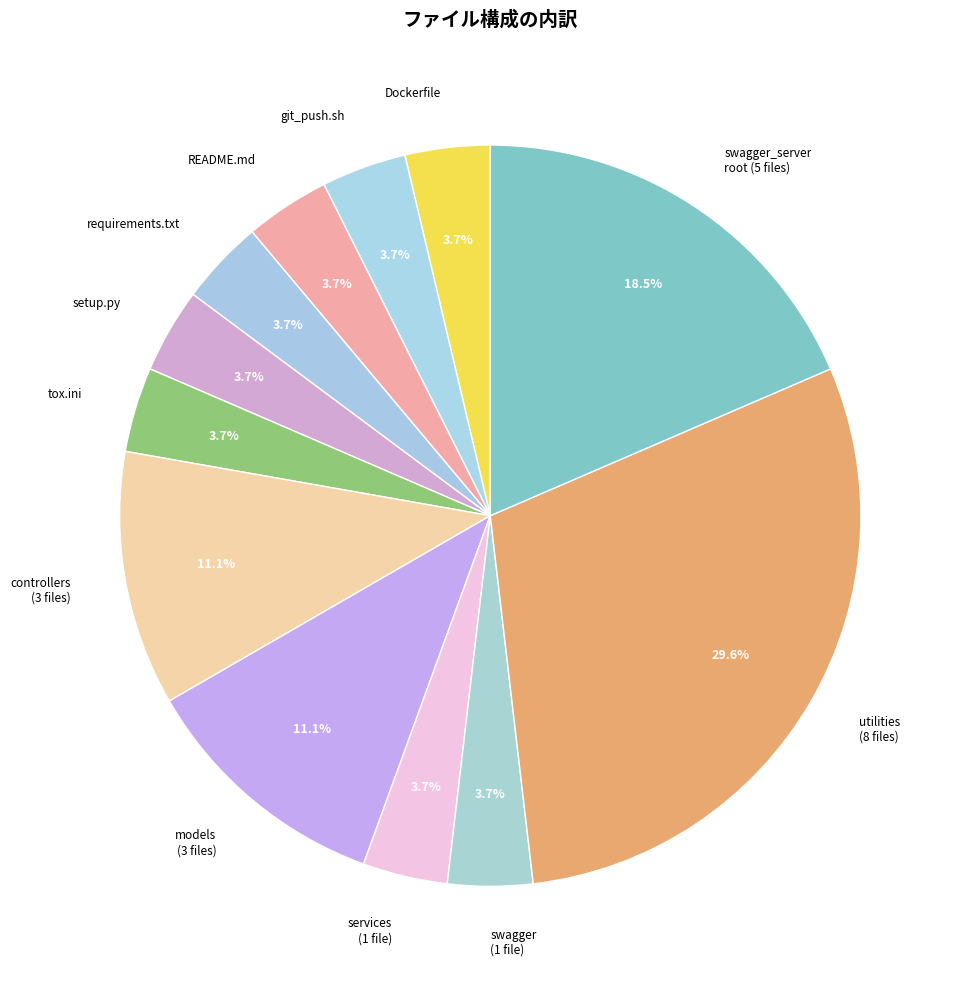

Approximately how many times larger is the value at README.md compared to Dockerfile?

1.0